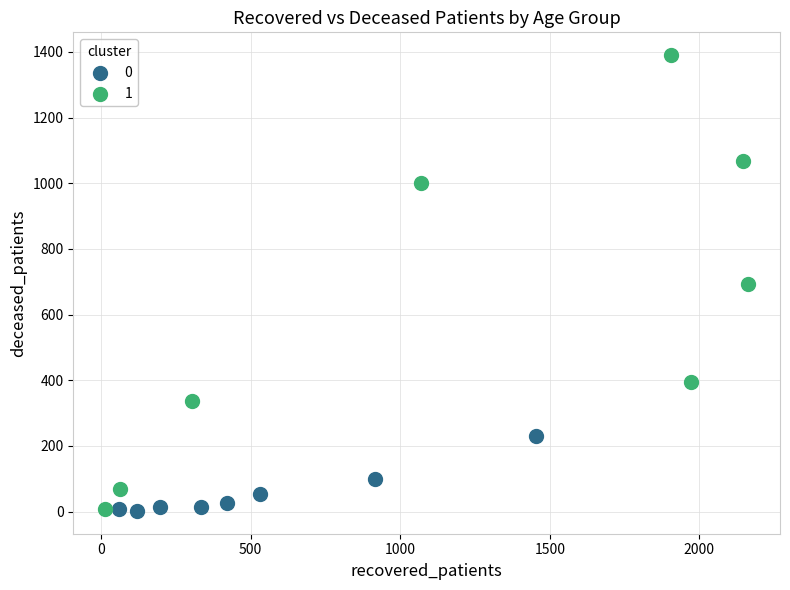

What are all the series names shown in the legend?

0, 1